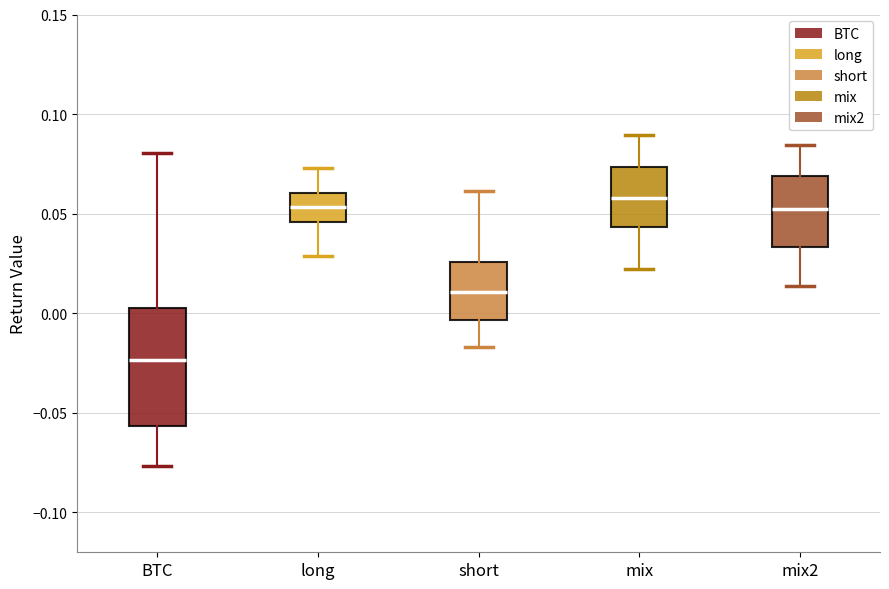

Reading left to right, read every box against the y-axis: the position of its median line, the range the box covers, and the ends of its whiskers. The values are not printed on the chart, so give them approximately, as read against the axis.

BTC: median -0.025, box -0.055 to 0.000, whiskers -0.075 to 0.080
long: median 0.055, box 0.045 to 0.060, whiskers 0.030 to 0.075
short: median 0.010, box -0.005 to 0.025, whiskers -0.015 to 0.060
mix: median 0.060, box 0.045 to 0.075, whiskers 0.020 to 0.090
mix2: median 0.050, box 0.035 to 0.070, whiskers 0.015 to 0.085